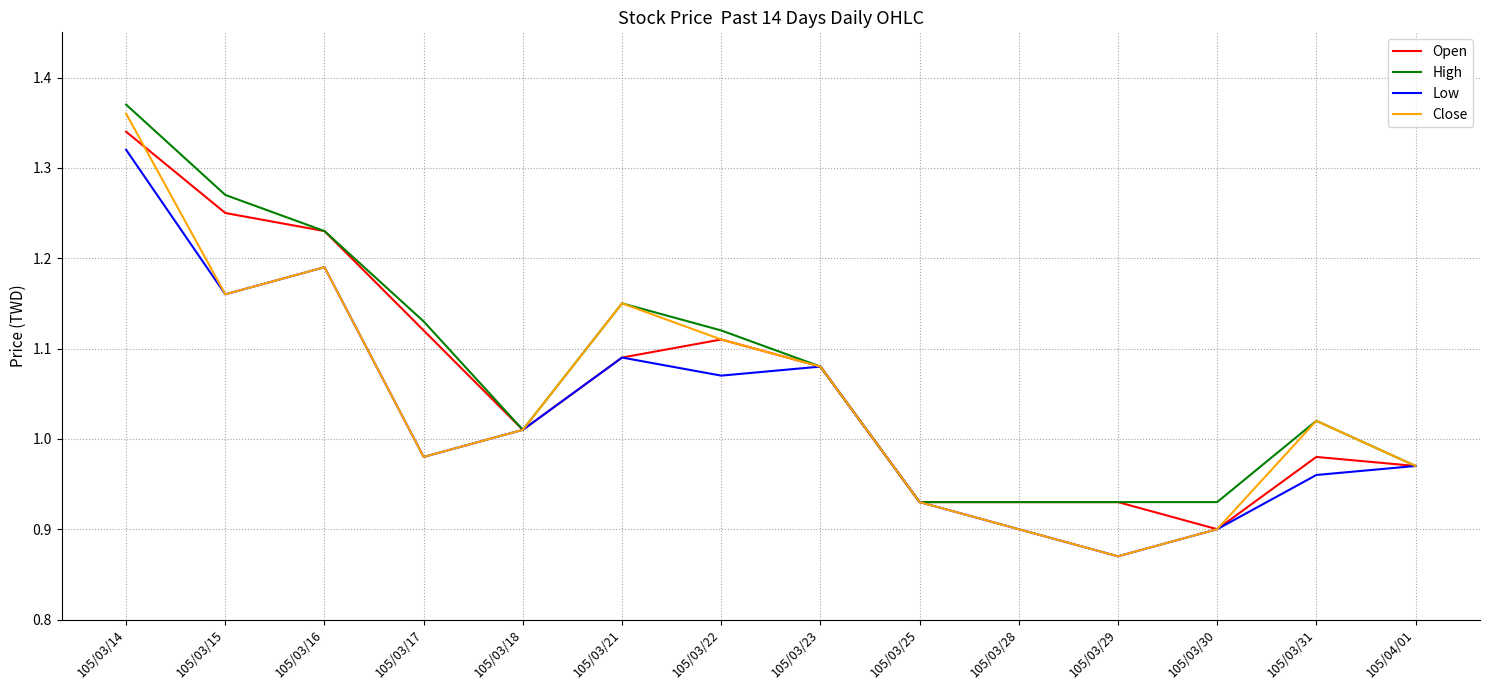

Where does the High series first go above 1?

105/03/14